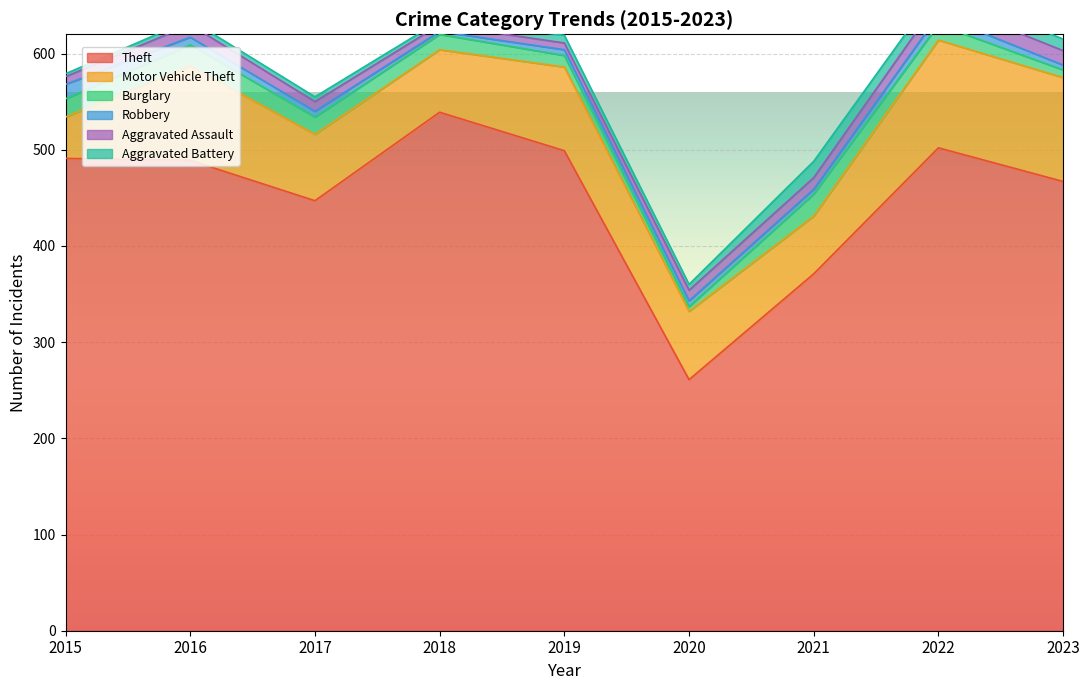

The value of Motor Vehicle Theft at 2020 is 105. True or false?

False